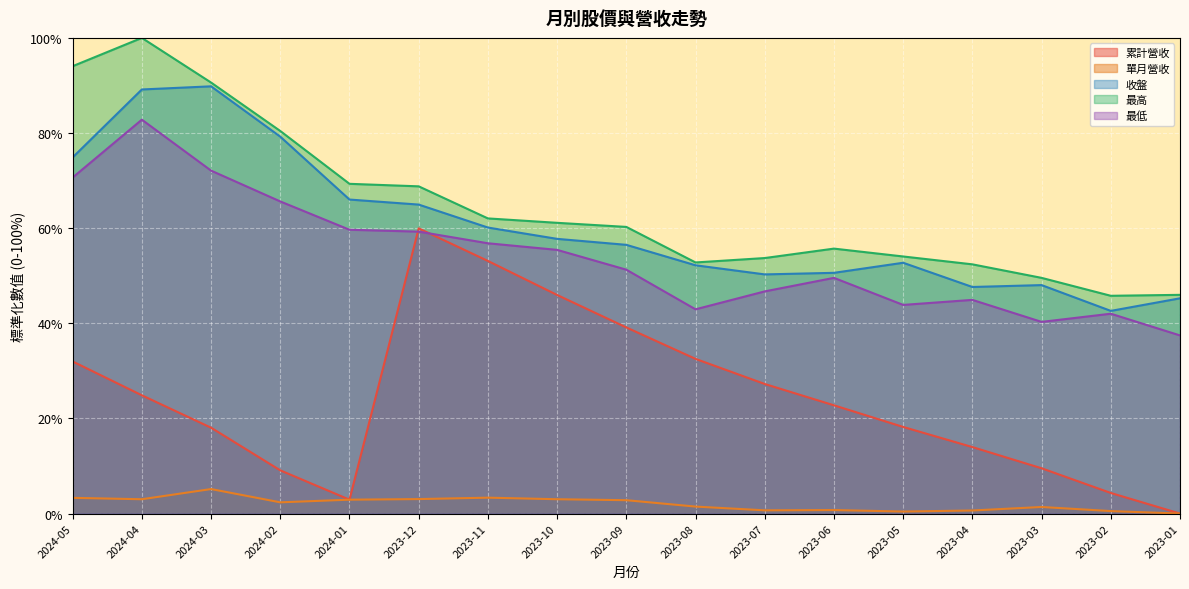

At how many categories does at least one series exceed 0?

17